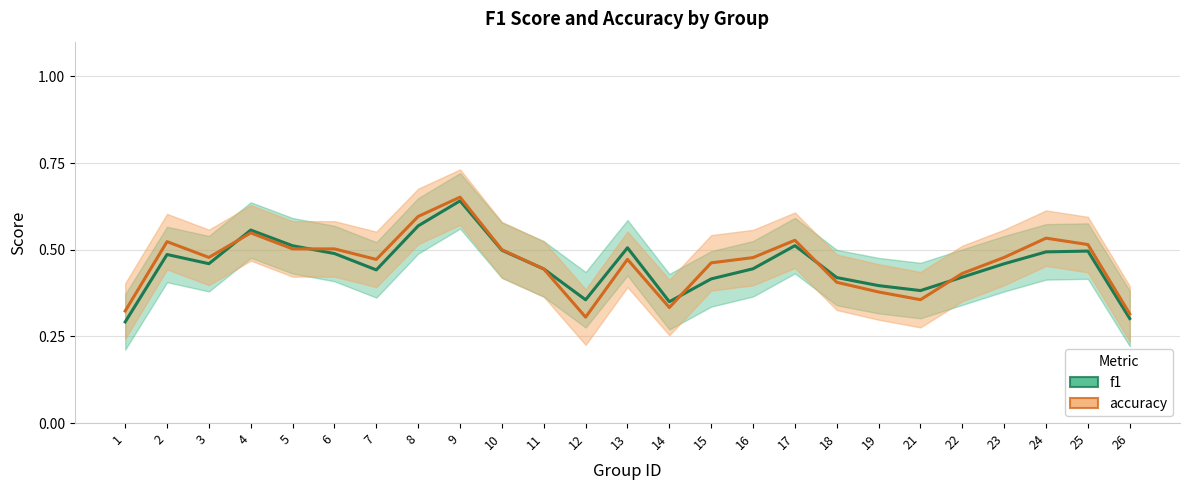

How many intersections are there between f1 and accuracy?

5